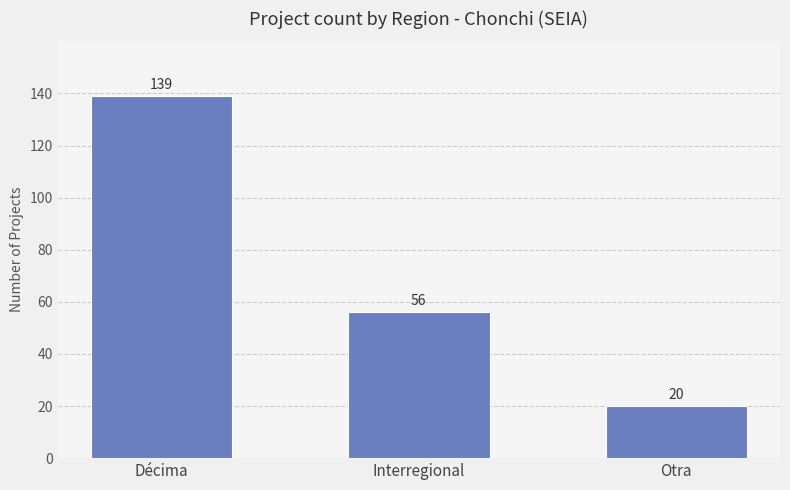

How many bars are there in total?

3